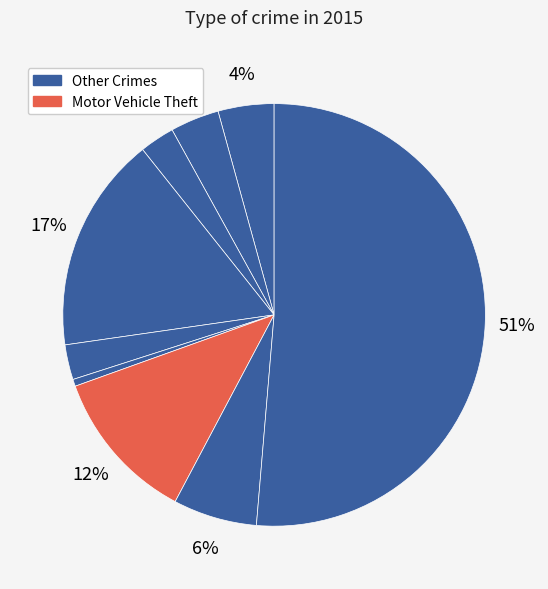

How many slices are in this pie chart?

9